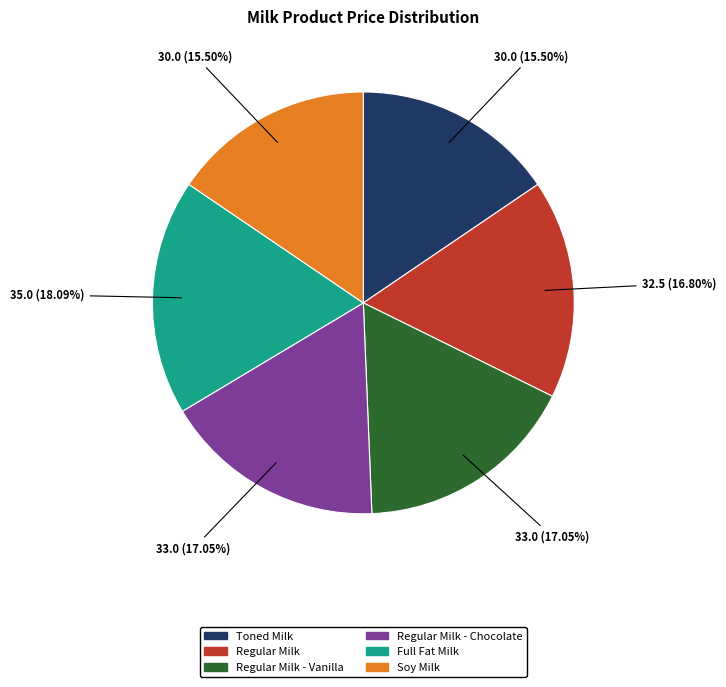

How many slices are in this pie chart?

6